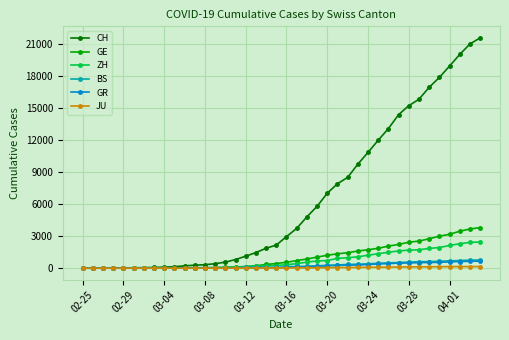

What is the highest value of the BS series?

767